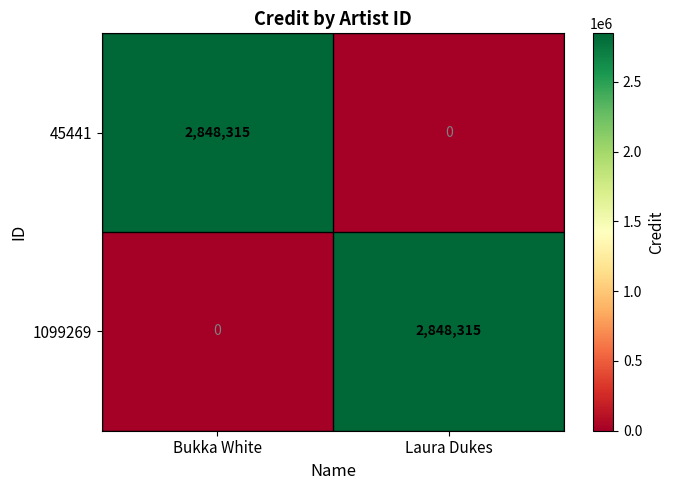

At how many categories does at least one series exceed 860295?

2